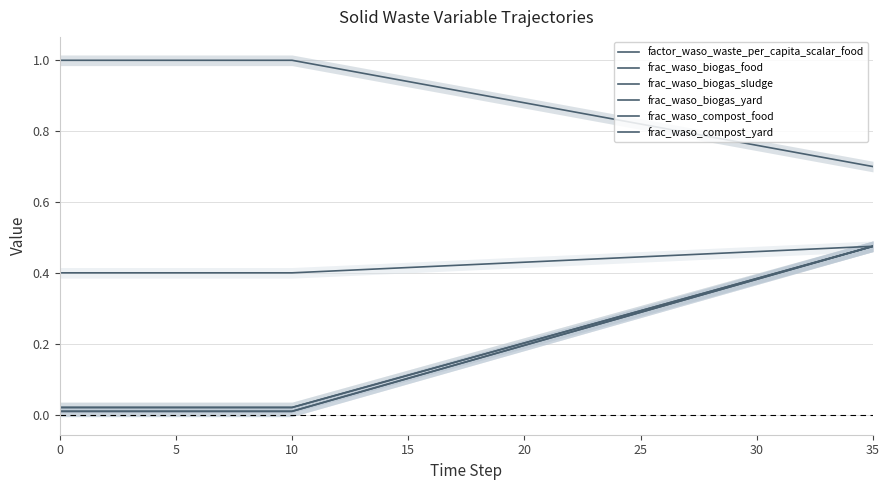

The frac_waso_biogas_yard series shows 0.5 at 35. True or false?

True